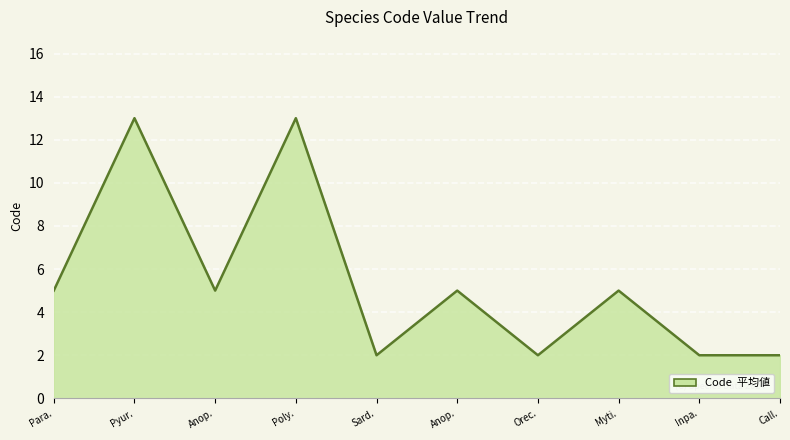

Reading right to left, what are all the values shown in this chart?

2	2	5	2	5	2	13	5	13	5